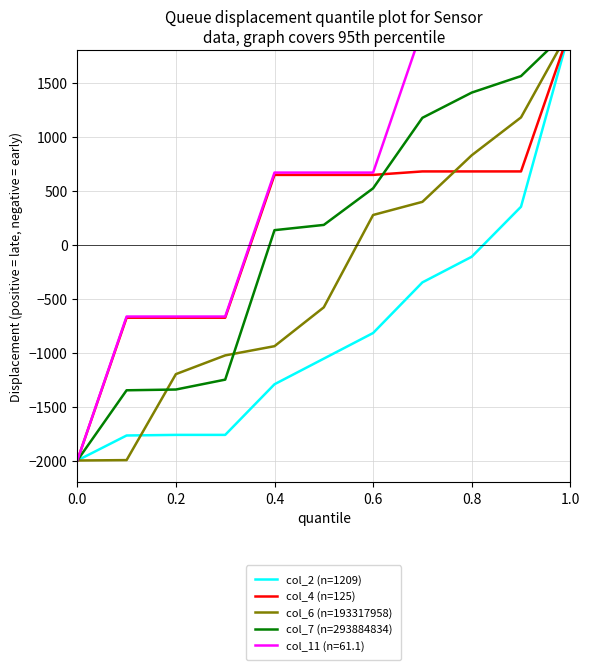

True or false: col_4 (n=125) has a value of -1058.3 at 0.0.

False